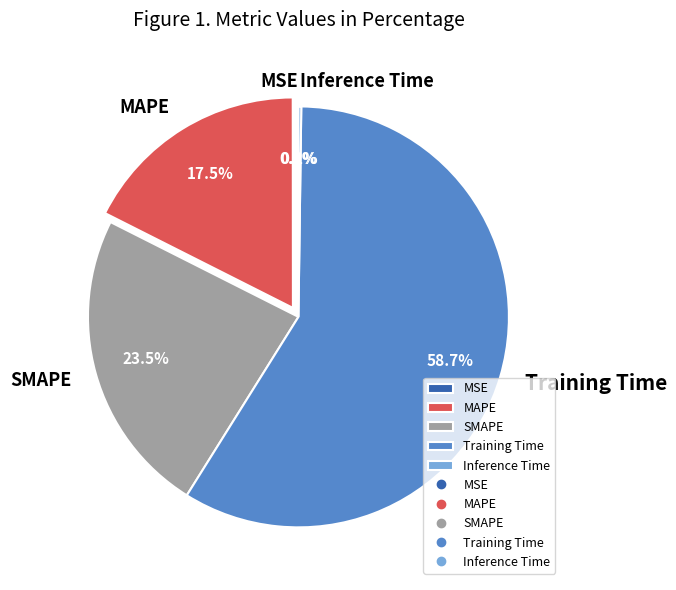

What is the majority slice?

Training Time